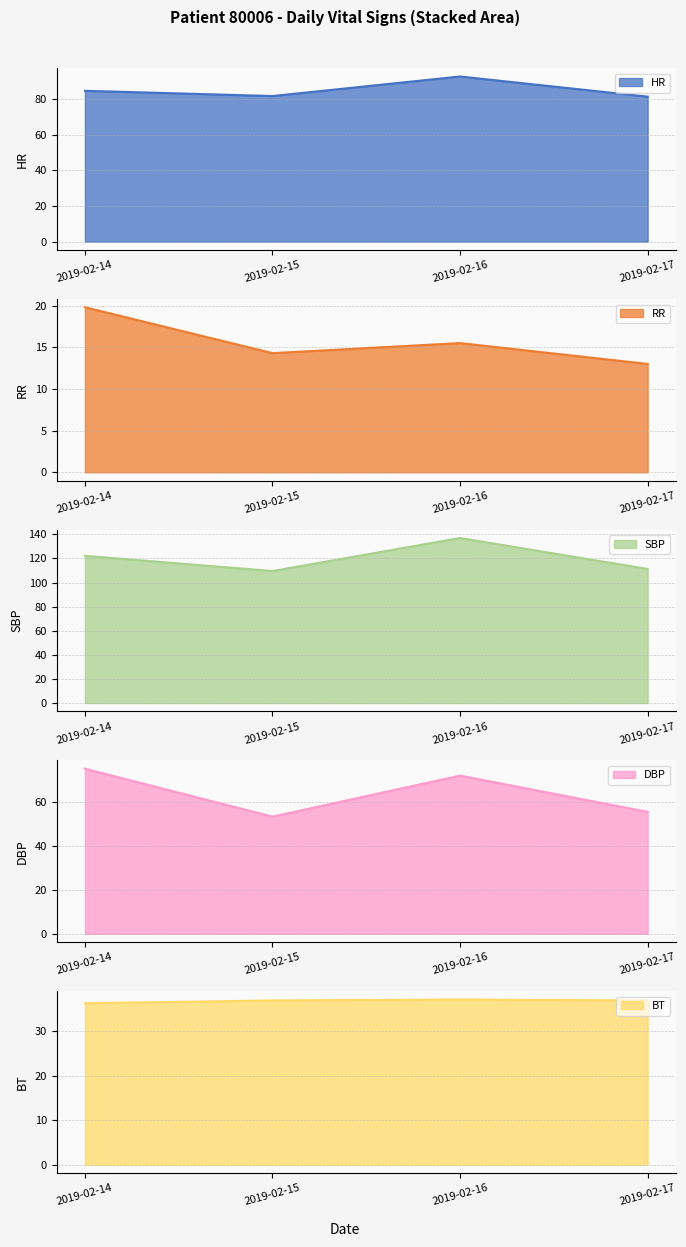

How many lines are shown in the chart?

5